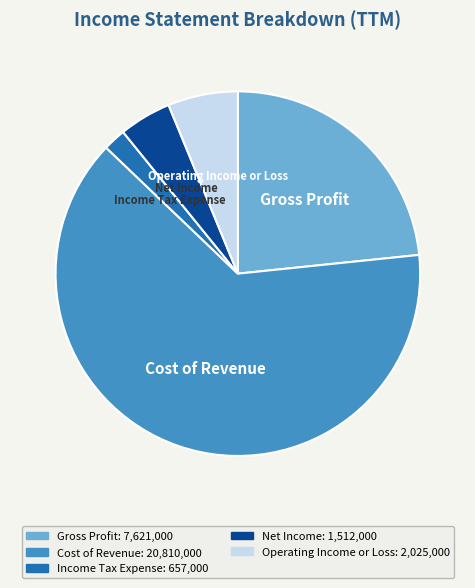

True or false: Net Income accounts for 5% of the total.

True